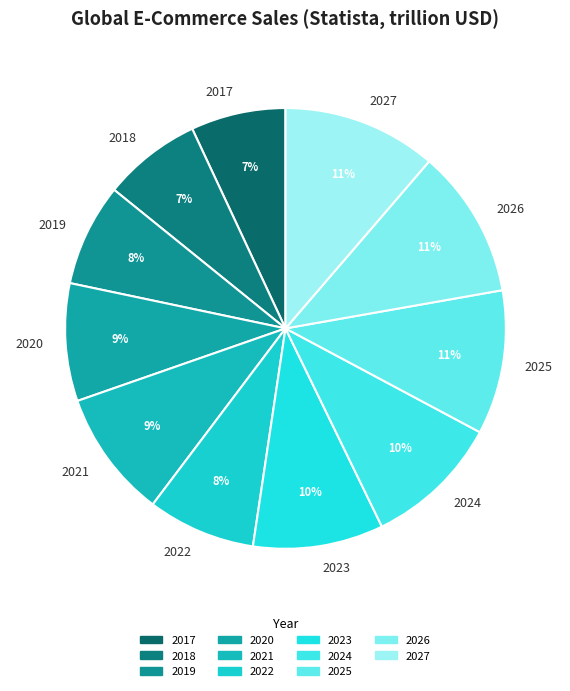

True or false: 2024 accounts for 10% of the total.

True